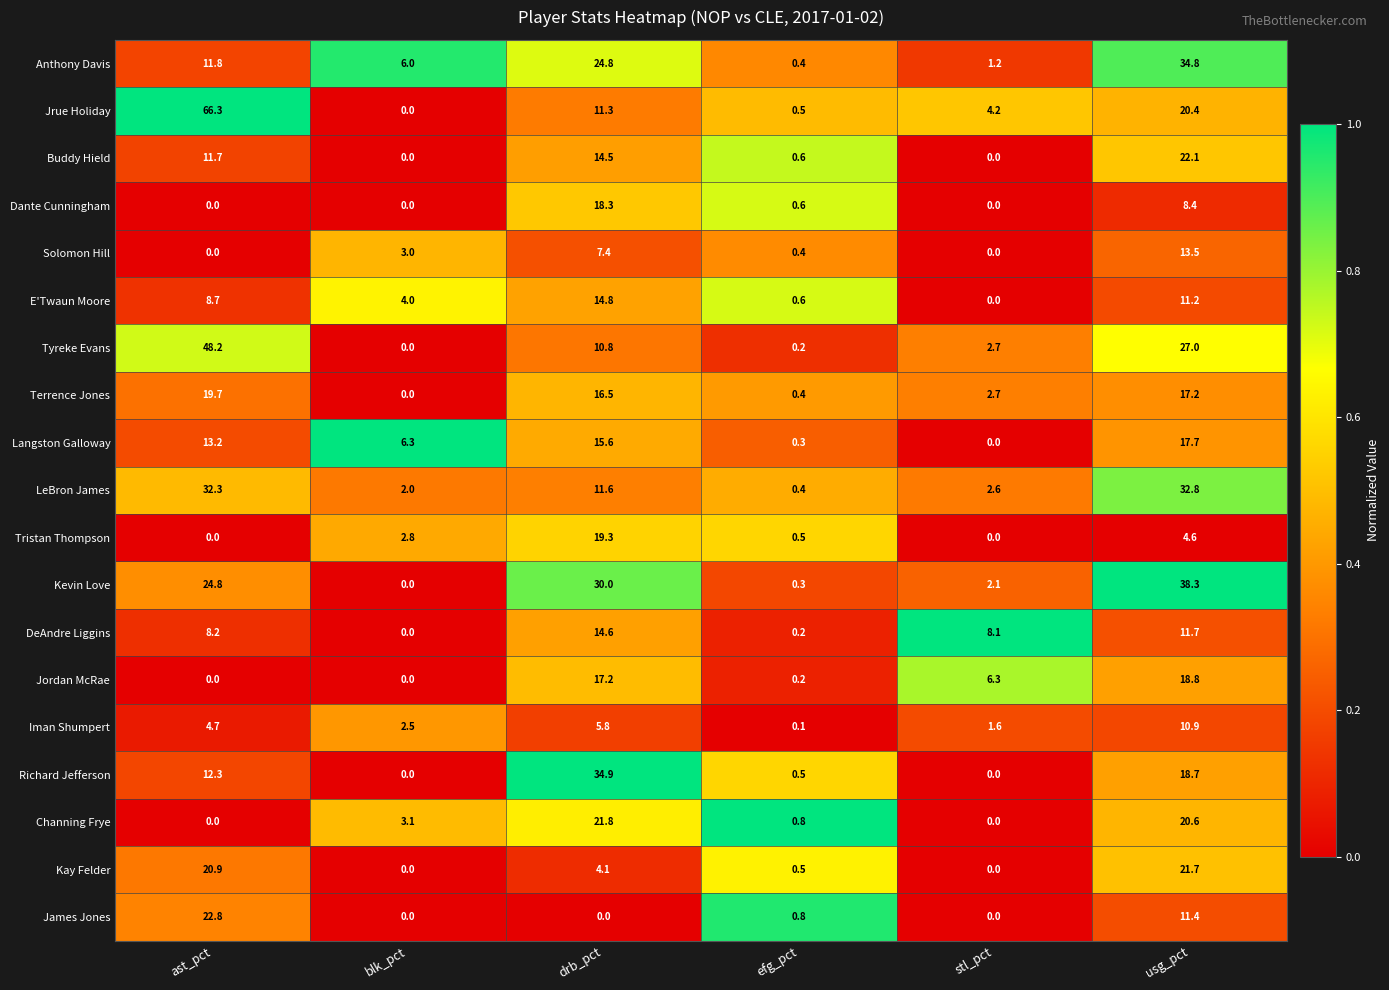

Which category has the highest value across all series?

ast_pct